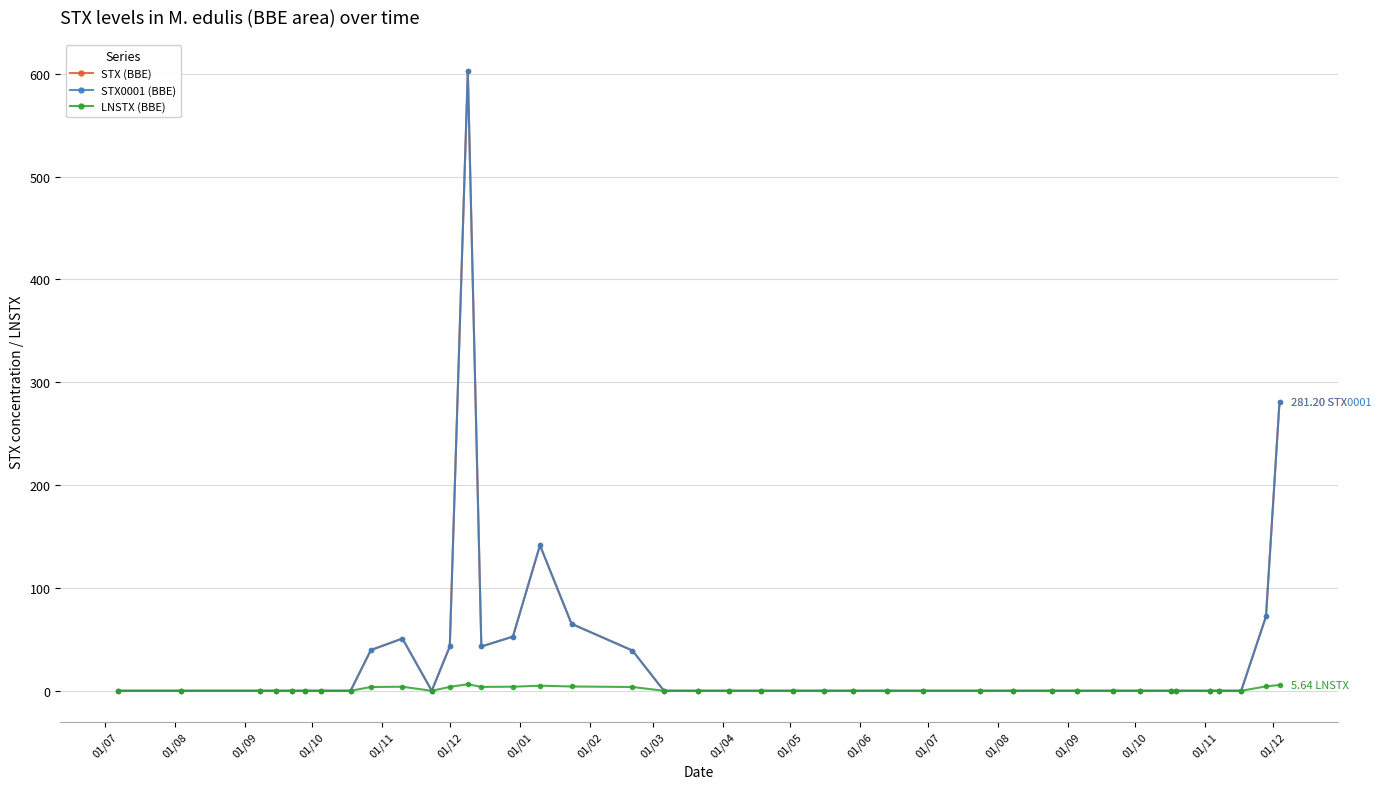

True or false: LNSTX (BBE) has more than 1 points higher than both neighbors.

True